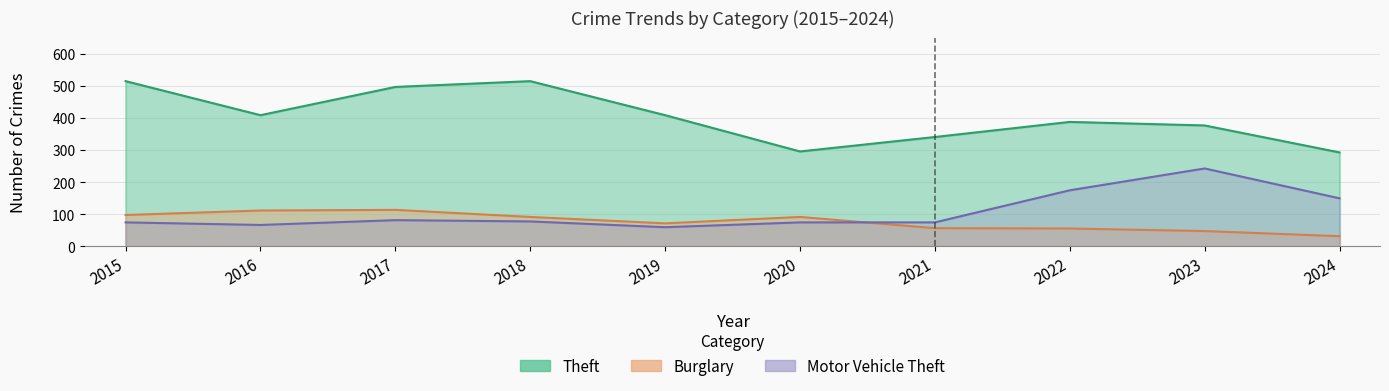

What is the total value across all series at 2019?

541